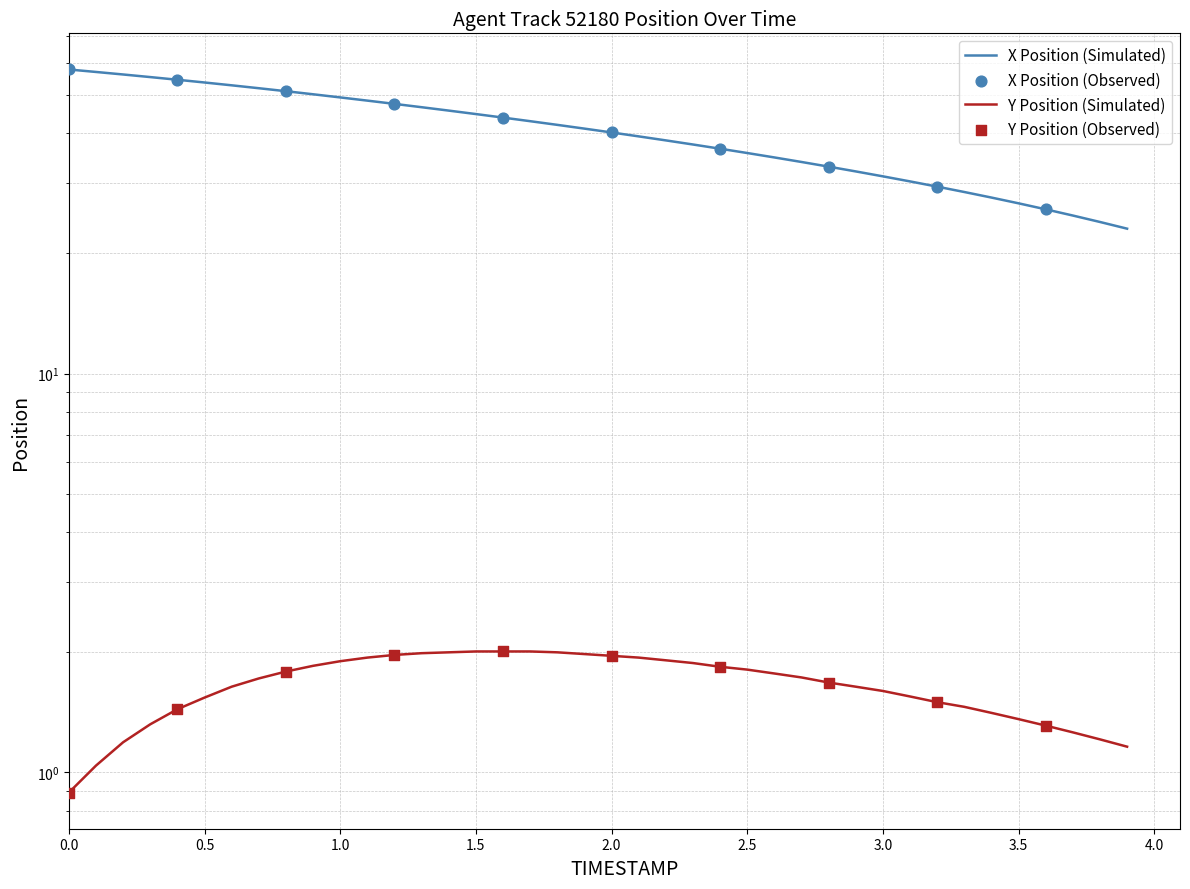

Which series reaches the minimum Y coordinate?

Y